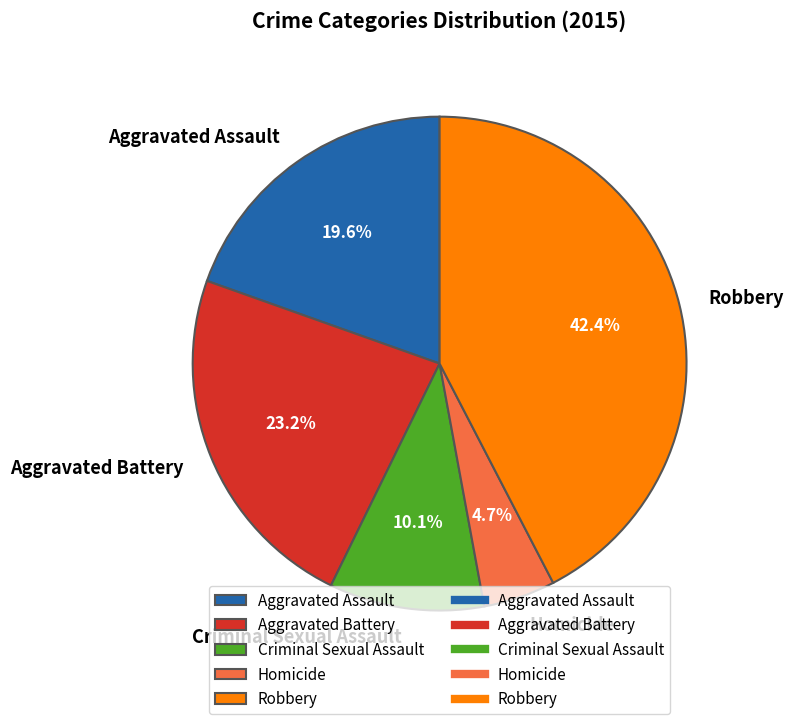

How many slices are in this pie chart?

5